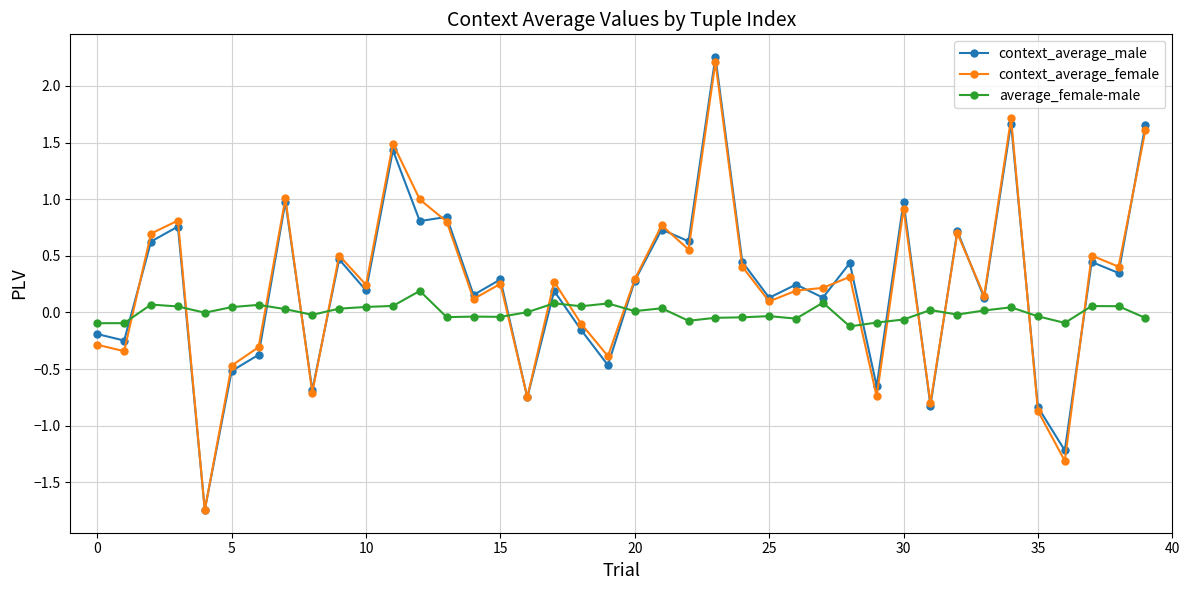

Which series has the widest spread of values?

context_average_male